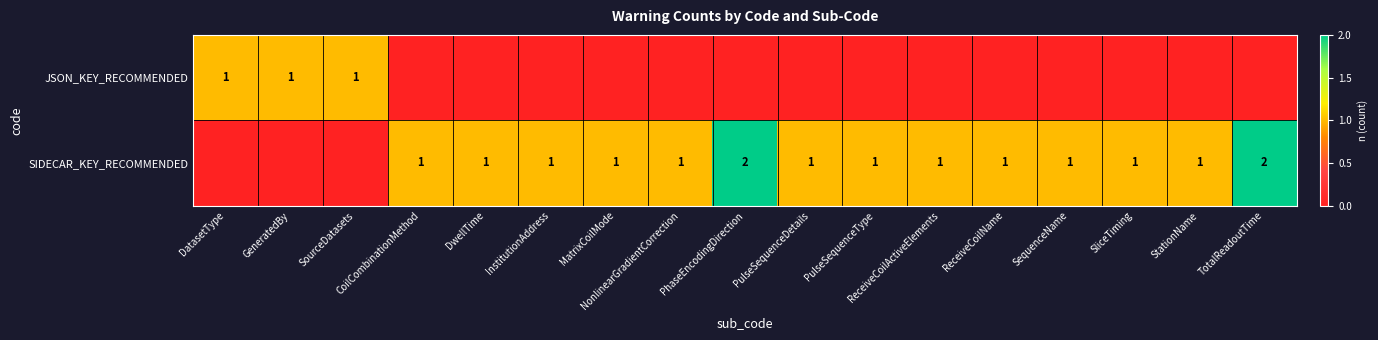

What is the difference between the highest and lowest values at SourceDatasets?

1